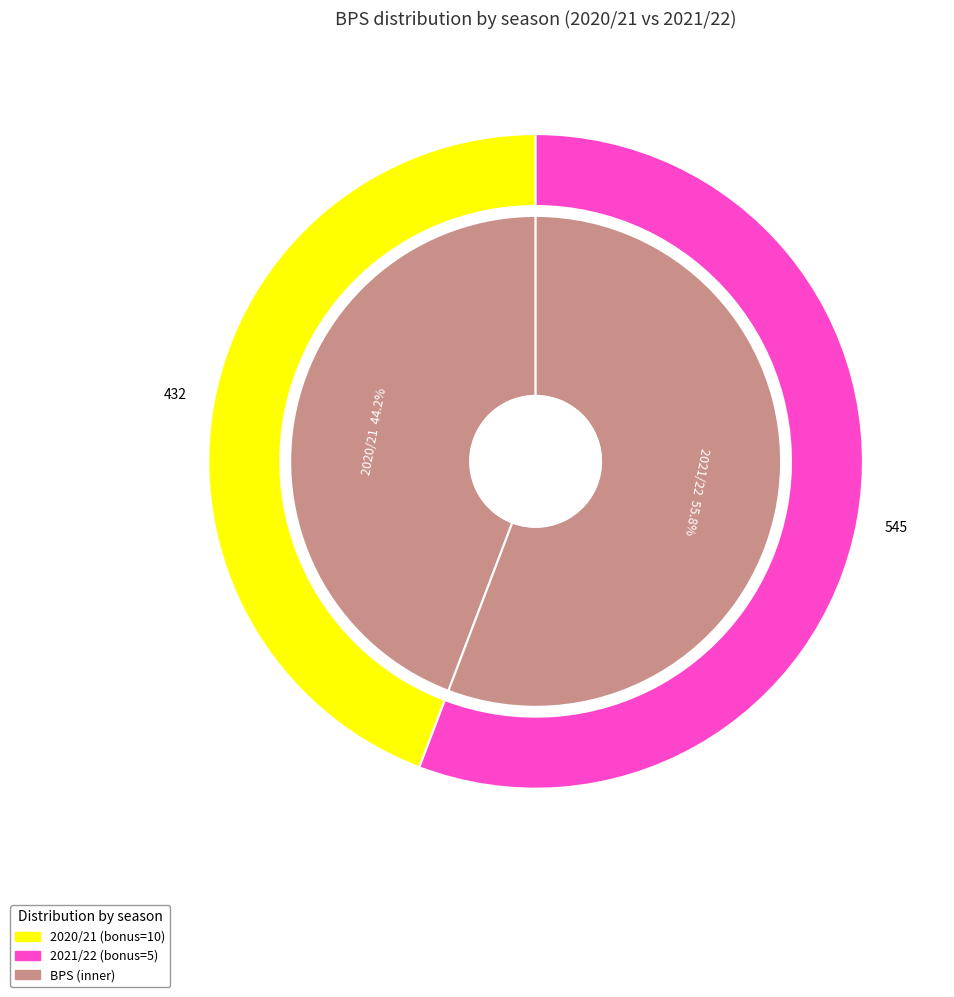

What is the majority slice?

2021/22